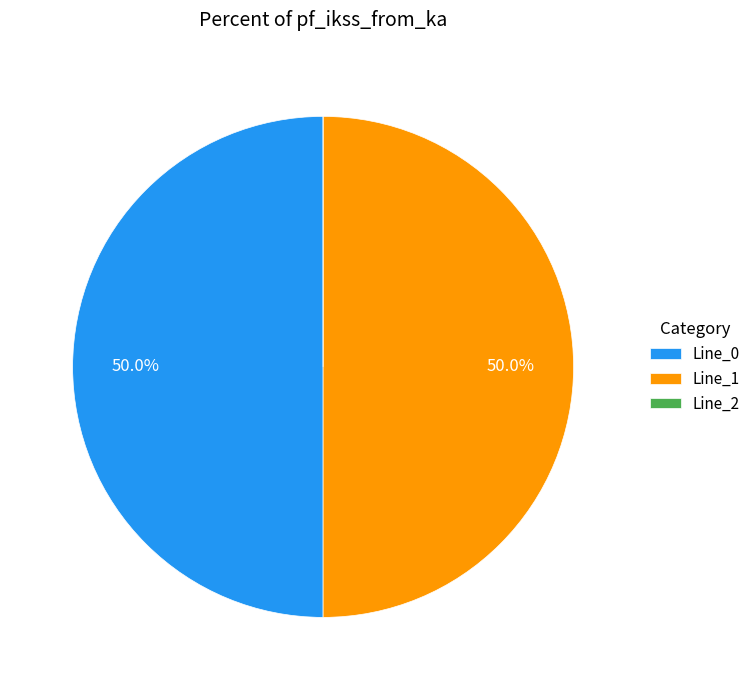

What percentage is NOT represented by Line_1?

50.0%